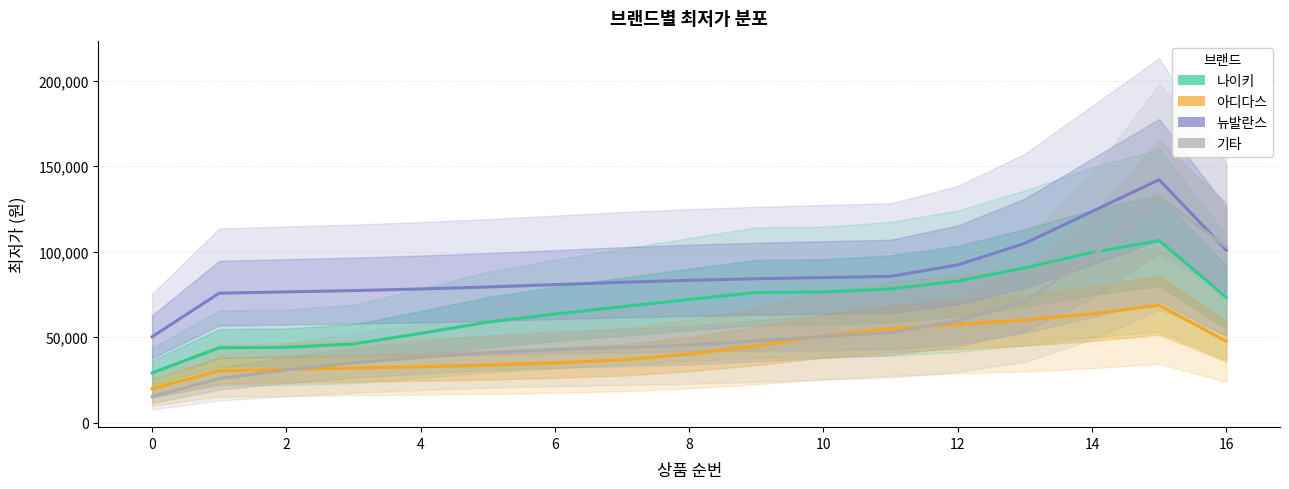

The 나이키 series shows 20354.2 at 0. True or false?

False